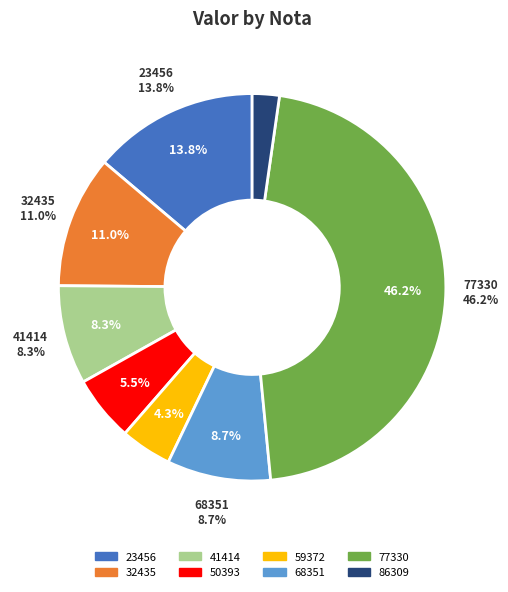

What is the total percentage of 50393 and 32435?

16.5%